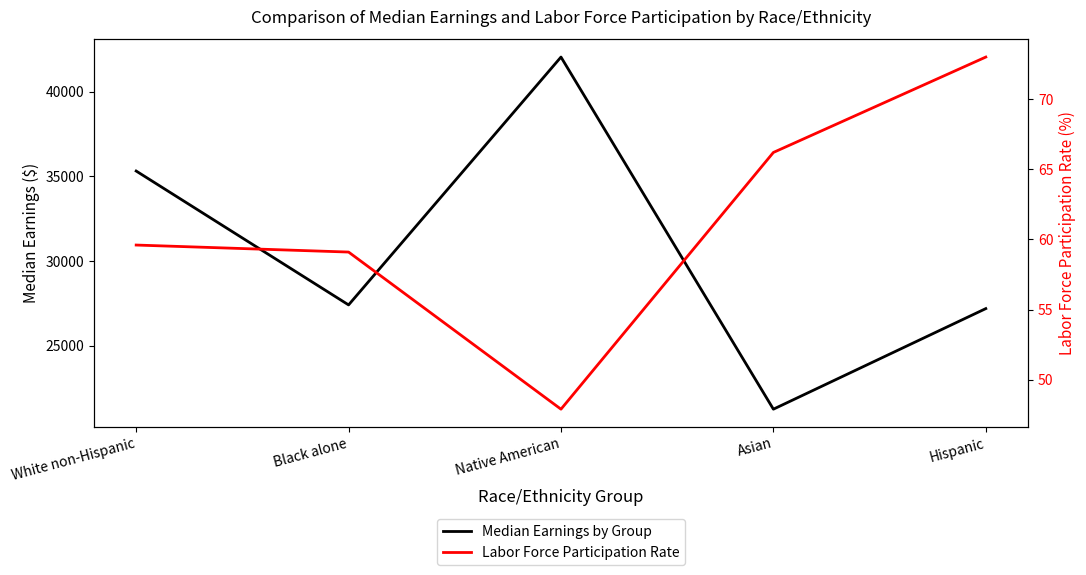

Is it true that Labor Force Participation Rate equals 87.6 at Asian?

False